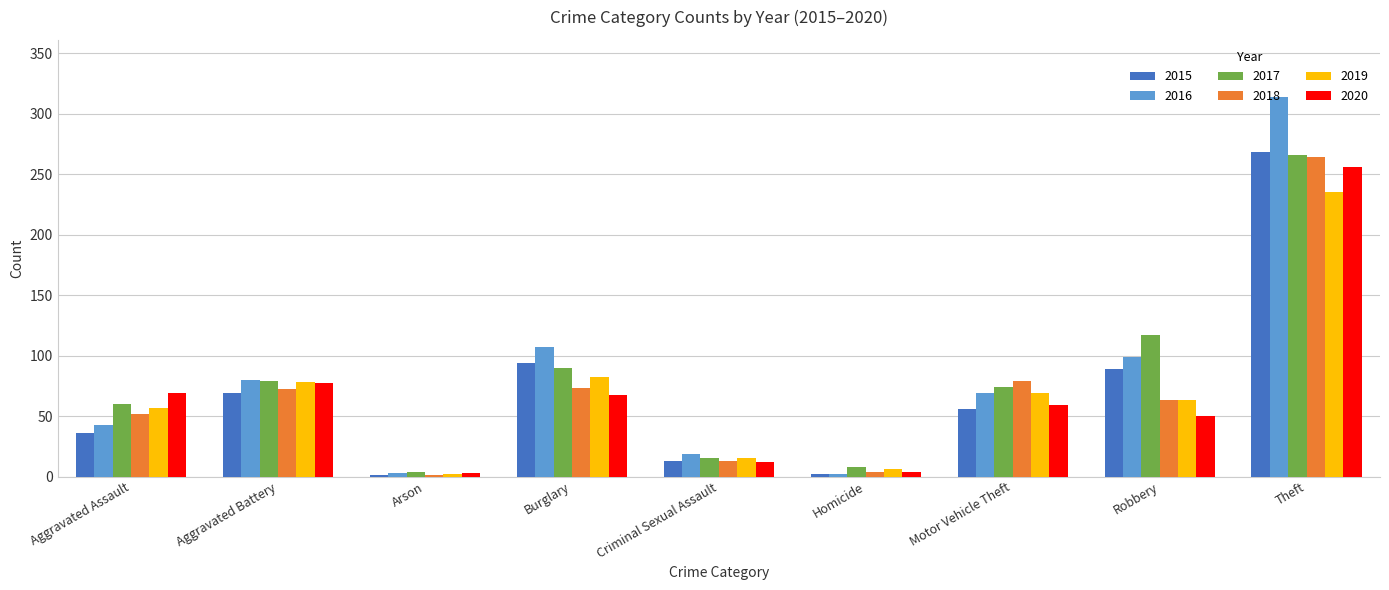

Is it true that 2018 equals 52 at Aggravated Assault?

True